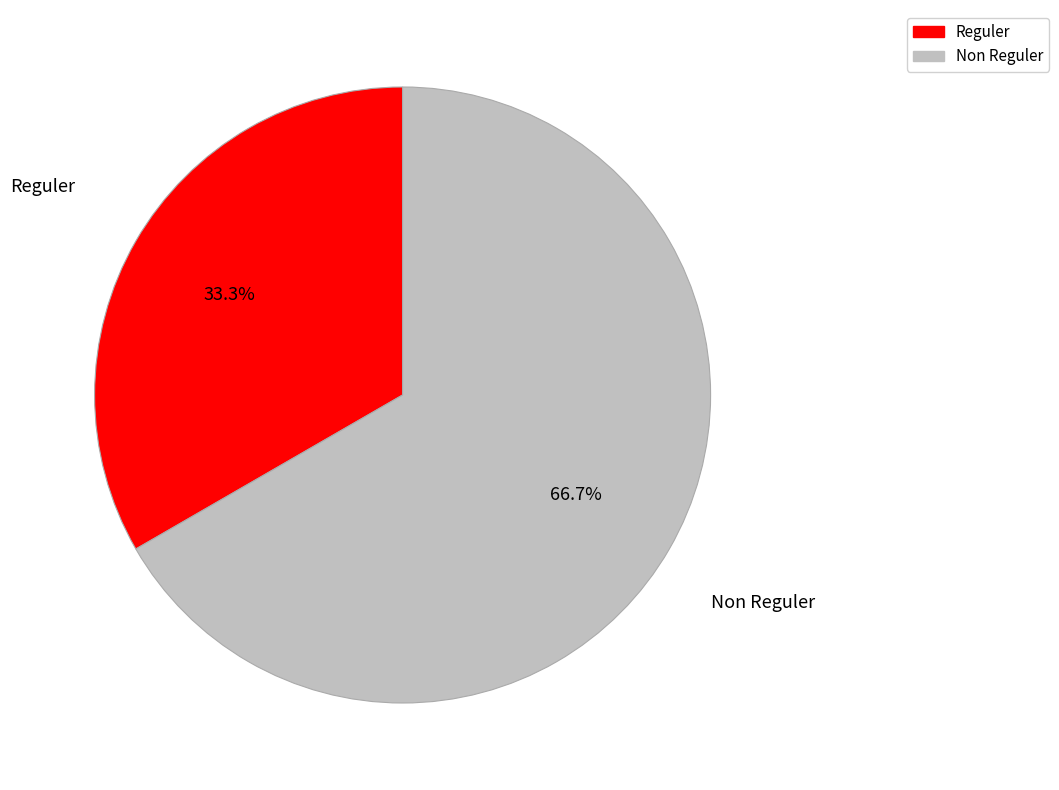

Is there any slice that represents more than half of the pie?

Yes